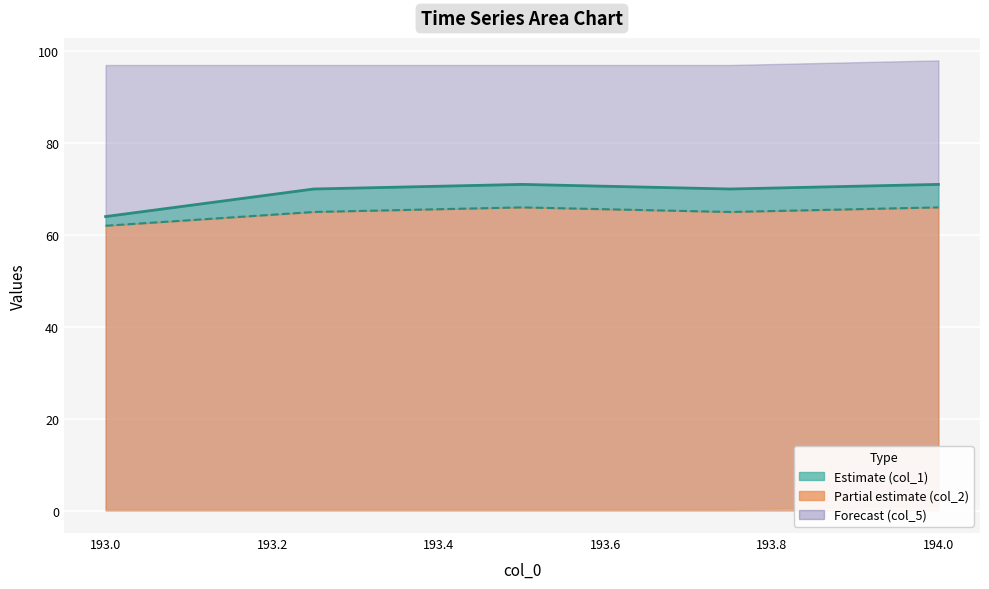

What is the average value of the col_2 line series?

65